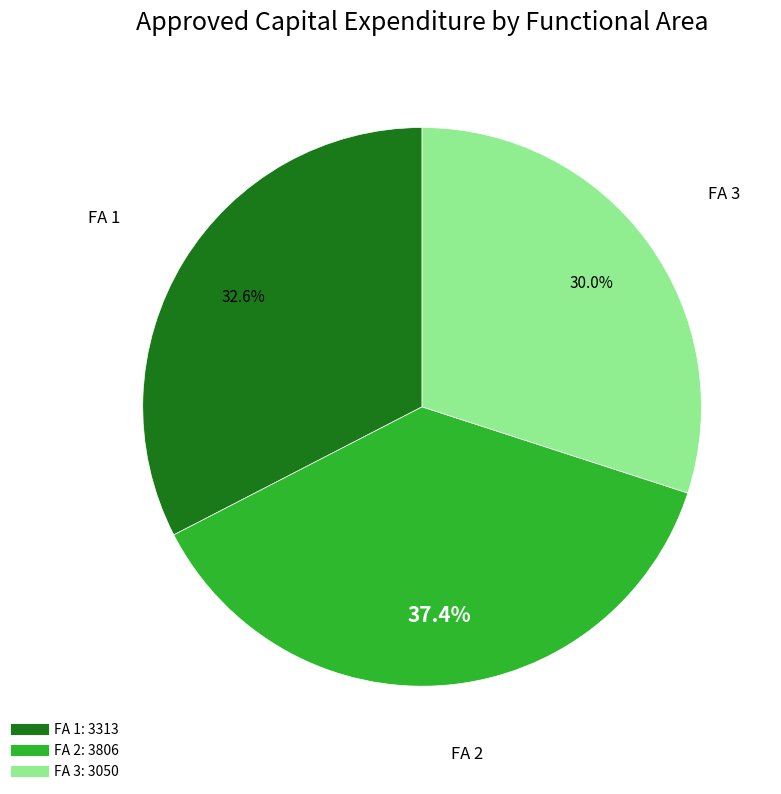

Count the number of slices in the pie.

3